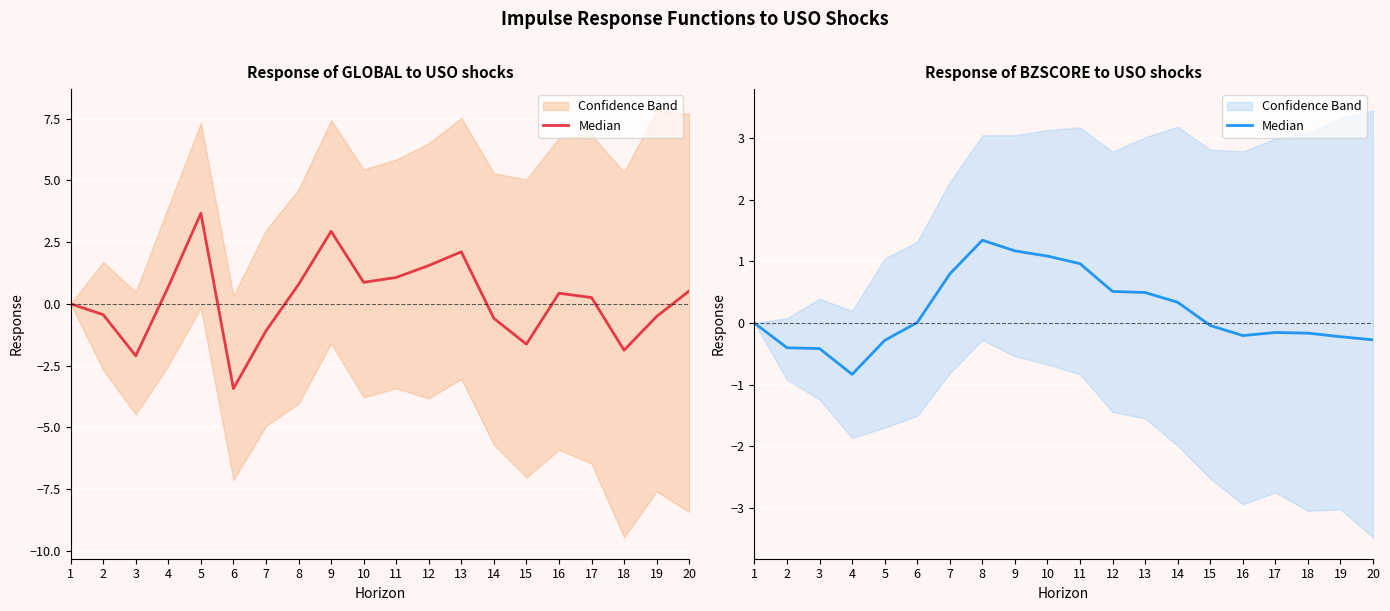

How many interior local peaks (higher than both neighbors) does the data have?

2